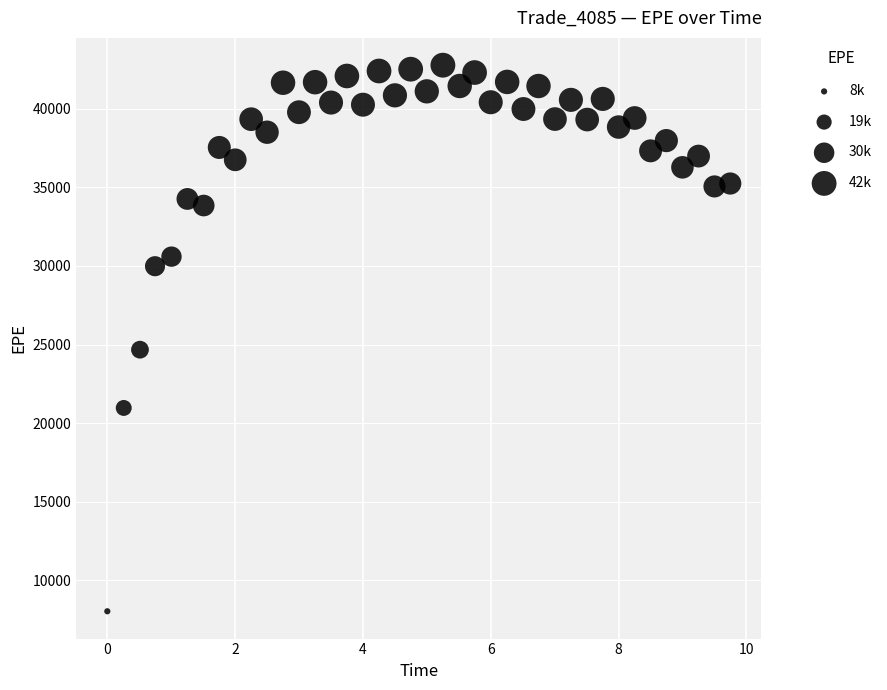

What Y value in the scatter plot is closest to 25400?

24671.9